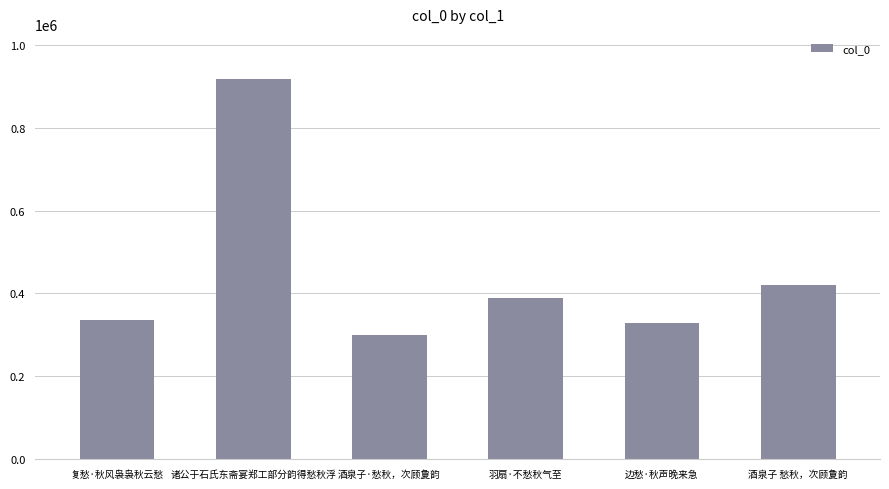

Reading left to right, what are all the values shown in this chart?

复愁·秋风袅袅秋云愁=336504	诸公于石氏东斋宴郑工部分韵得愁秋浮=916273	酒泉子·愁秋，次顾夐韵=300703	羽扇·不愁秋气至=388983	边愁·秋声晚来急=328836	酒泉子 愁秋，次顾夐韵=421214